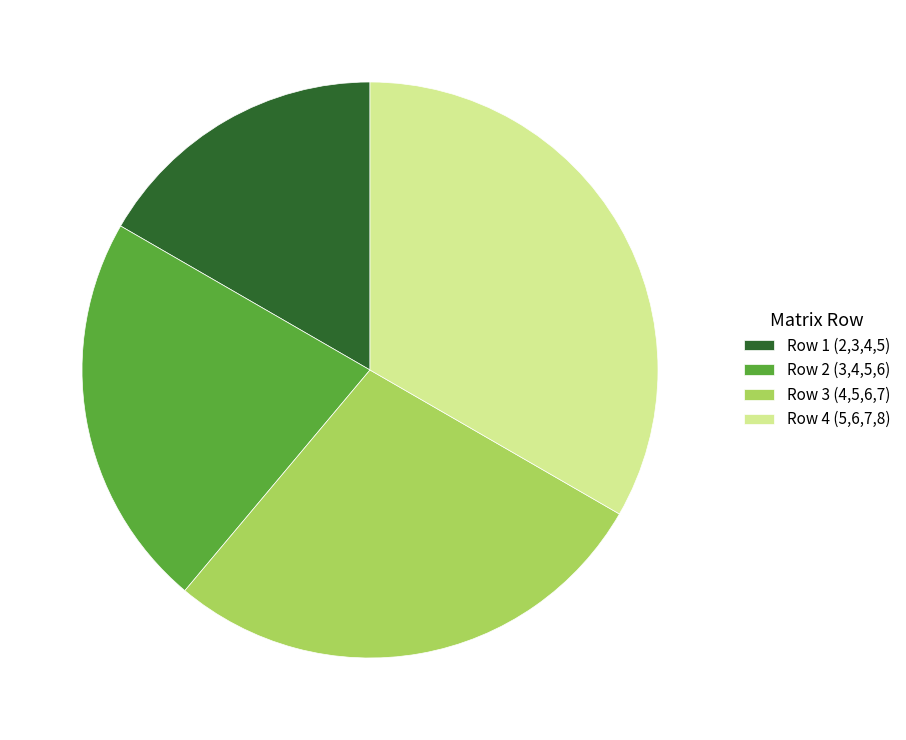

Rank the categories by value from highest to lowest.

Row 4 (5,6,7,8), Row 3 (4,5,6,7), Row 2 (3,4,5,6), Row 1 (2,3,4,5)